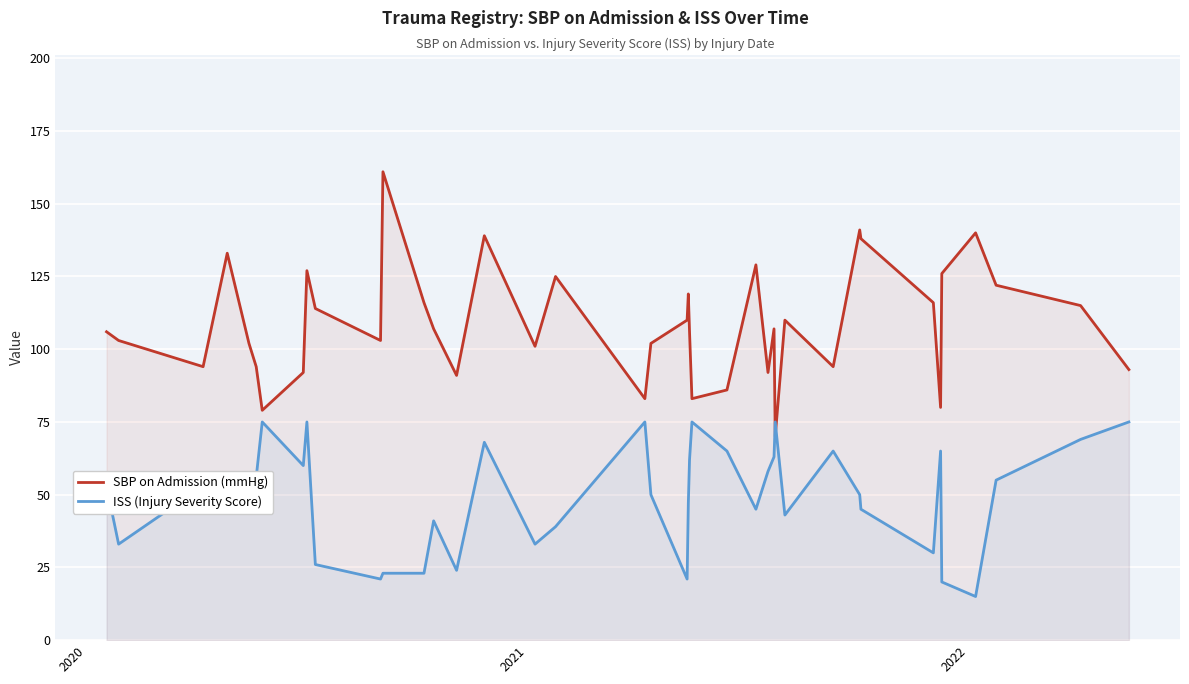

Which series has the largest range (max minus min)?

SBP on Admission (mmHg)